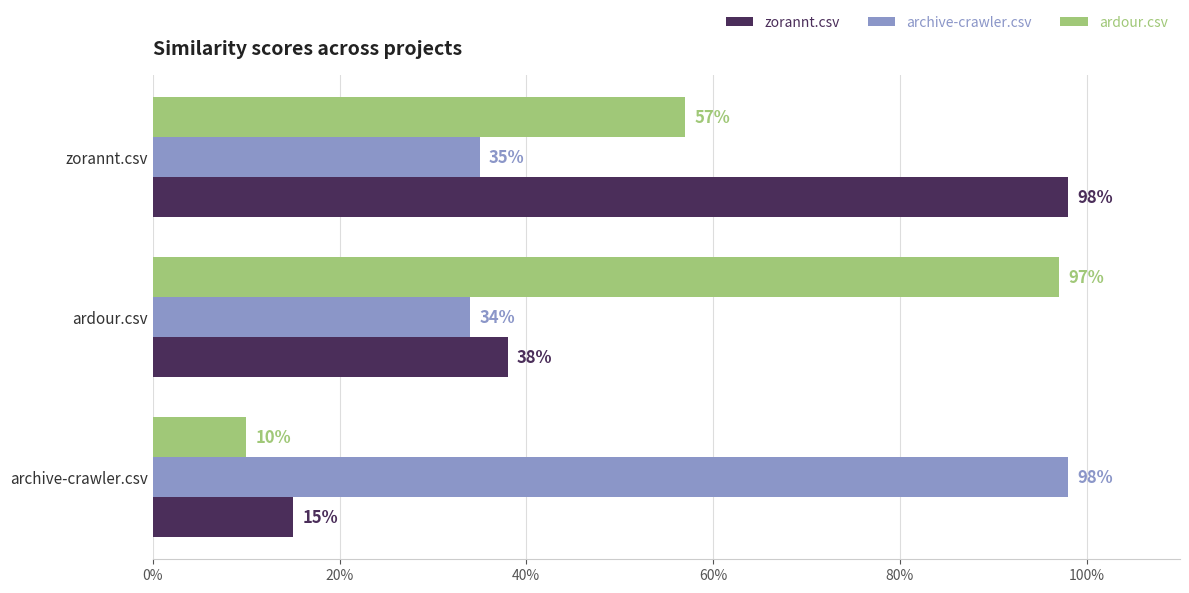

What are all the series names shown in the legend?

zorannt.csv, archive-crawler.csv, ardour.csv